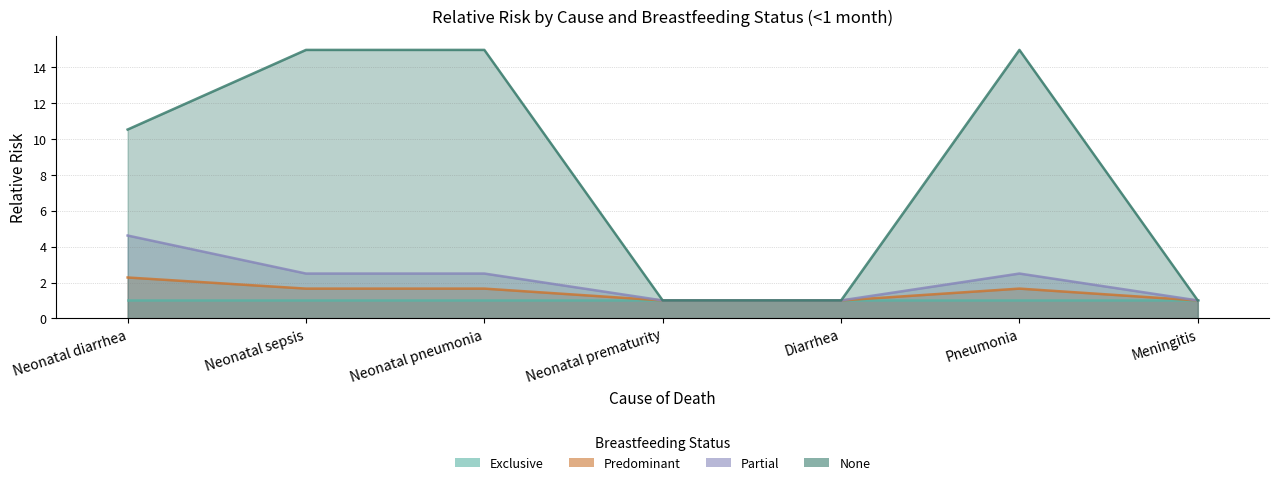

Count the partial values in the range 1 to 2.

3